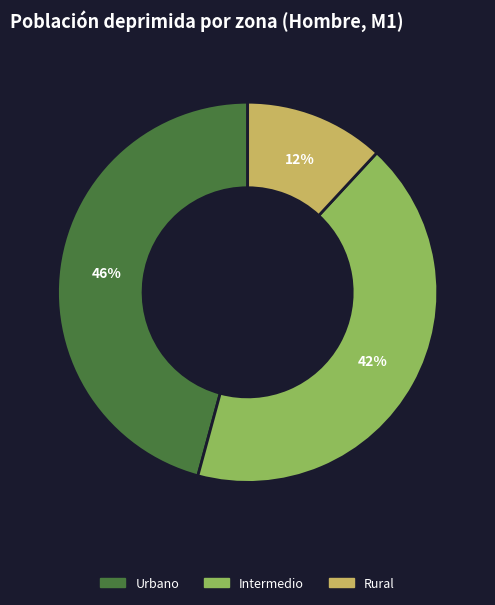

Which has a higher value, Intermedio or Urbano?

Urbano